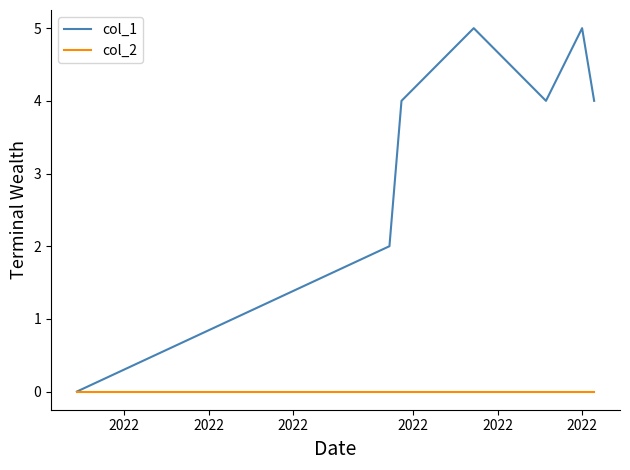

List the series in order of their peak value, lowest first.

col_2, col_1